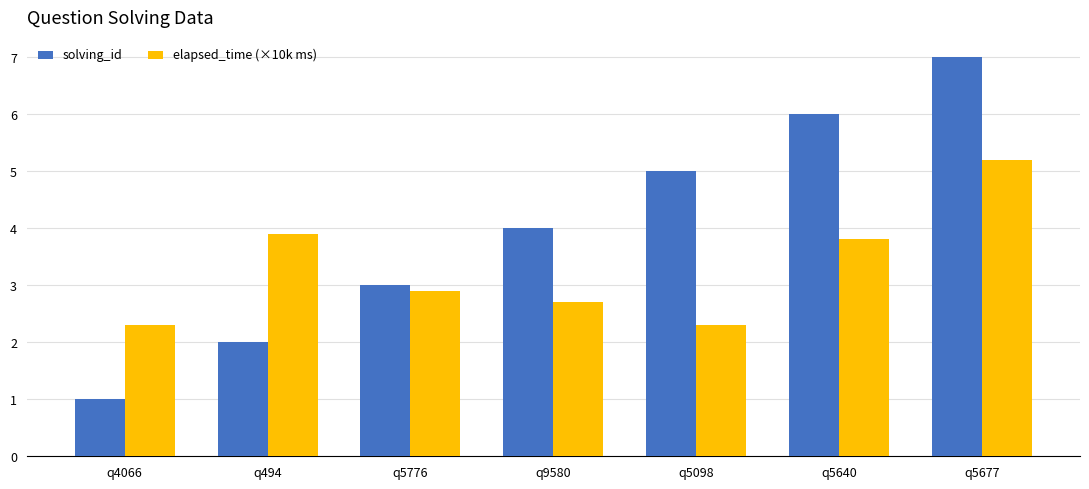

Which series has the largest range (max minus min)?

solving_id